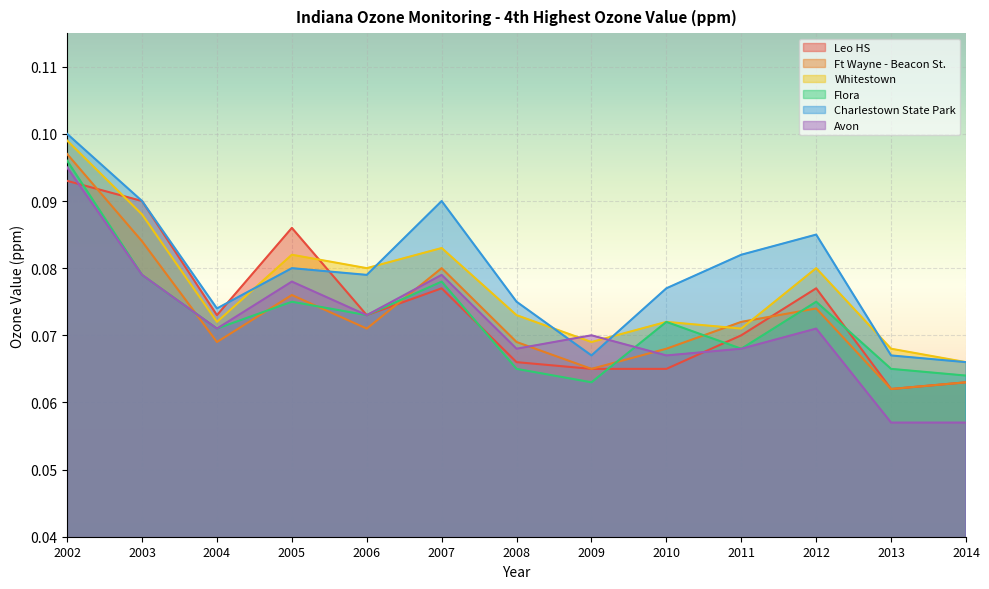

Reading left to right, transcribe all the data shown in this chart.

Leo HS: 2002=0.1	2003=0.1	2004=0.1	2005=0.1	2006=0.1	2007=0.1	2008=0.1	2009=0.1	2010=0.1	2011=0.1	2012=0.1	2013=0.1	2014=0.1
Ft Wayne - Beacon St.: 2002=0.1	2003=0.1	2004=0.1	2005=0.1	2006=0.1	2007=0.1	2008=0.1	2009=0.1	2010=0.1	2011=0.1	2012=0.1	2013=0.1	2014=0.1
Whitestown: 2002=0.1	2003=0.1	2004=0.1	2005=0.1	2006=0.1	2007=0.1	2008=0.1	2009=0.1	2010=0.1	2011=0.1	2012=0.1	2013=0.1	2014=0.1
Flora: 2002=0.1	2003=0.1	2004=0.1	2005=0.1	2006=0.1	2007=0.1	2008=0.1	2009=0.1	2010=0.1	2011=0.1	2012=0.1	2013=0.1	2014=0.1
Charlestown State Park: 2002=0.1	2003=0.1	2004=0.1	2005=0.1	2006=0.1	2007=0.1	2008=0.1	2009=0.1	2010=0.1	2011=0.1	2012=0.1	2013=0.1	2014=0.1
Avon: 2002=0.1	2003=0.1	2004=0.1	2005=0.1	2006=0.1	2007=0.1	2008=0.1	2009=0.1	2010=0.1	2011=0.1	2012=0.1	2013=0.1	2014=0.1